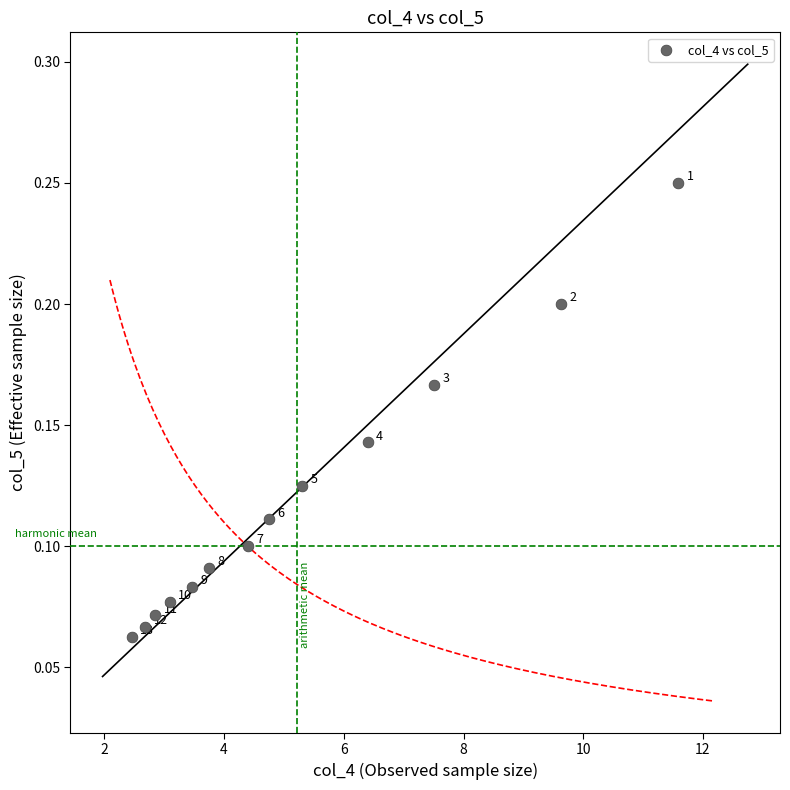

What is the range of X values (max minus min)?

9.1